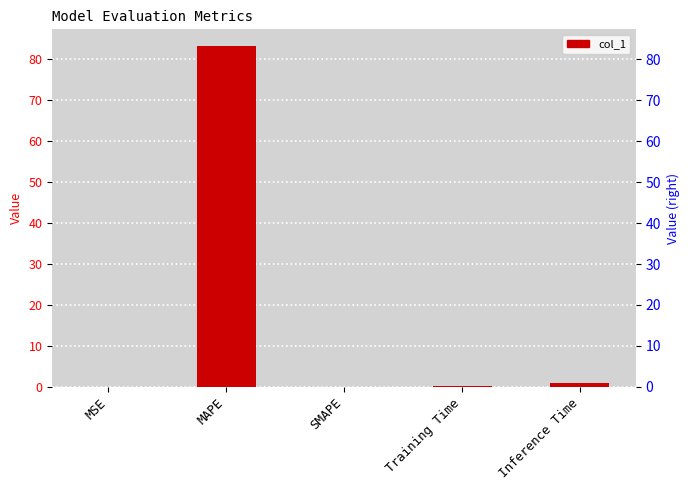

Reading left to right, what are all the values shown in this chart?

0.0	83.2	0.0	0.1	1.0